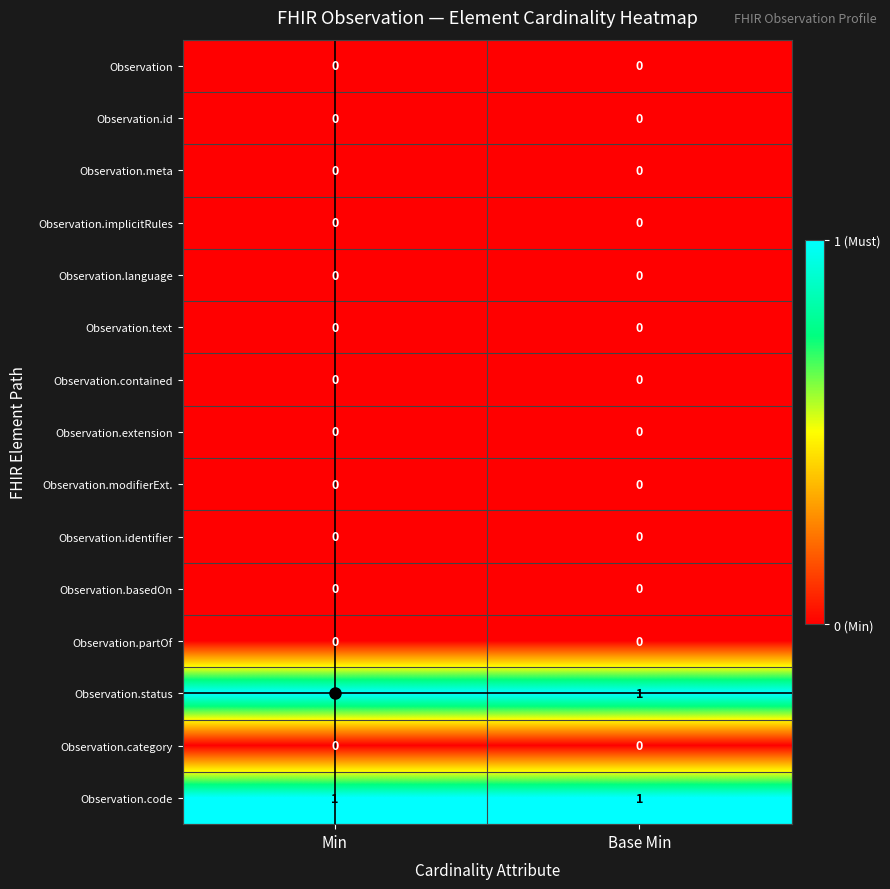

The value of Observation.language at Base Min is 0. True or false?

True